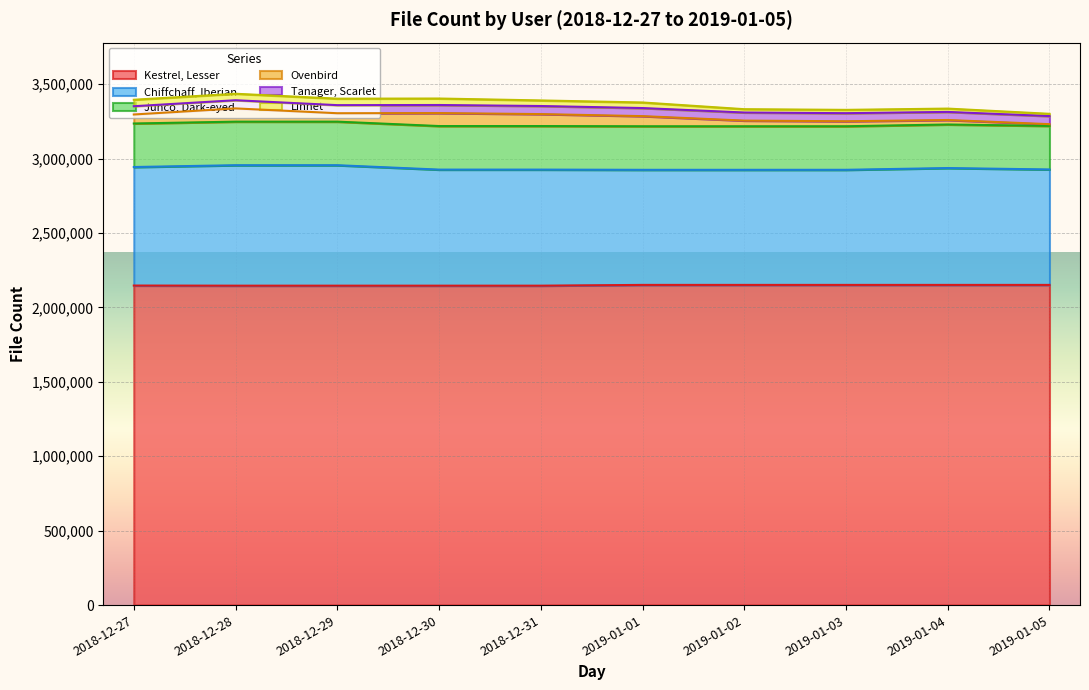

How many values in the Linnet series are below 37479?

4